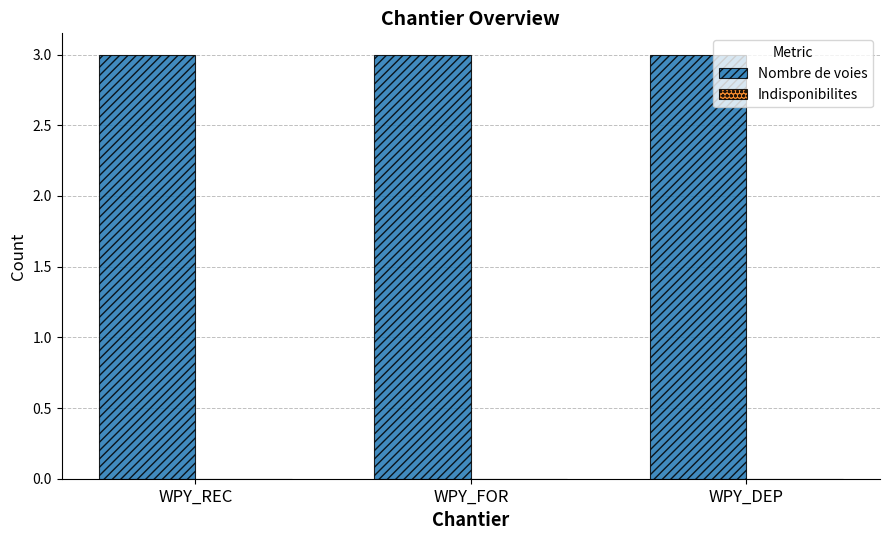

Which has a higher value, WPY_DEP or WPY_FOR?

WPY_DEP